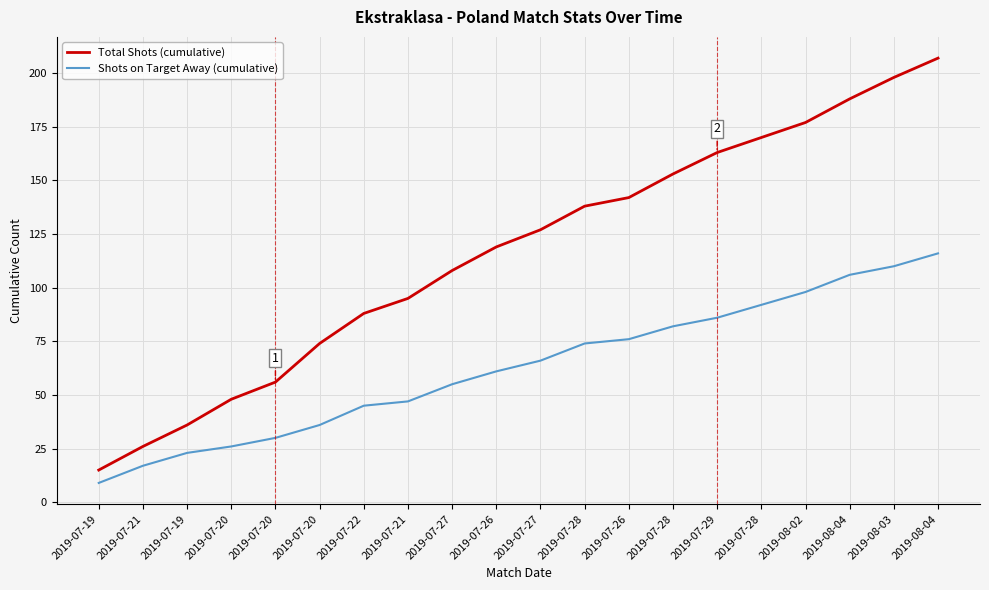

What is the total value across all series at 2019-08-04?

294